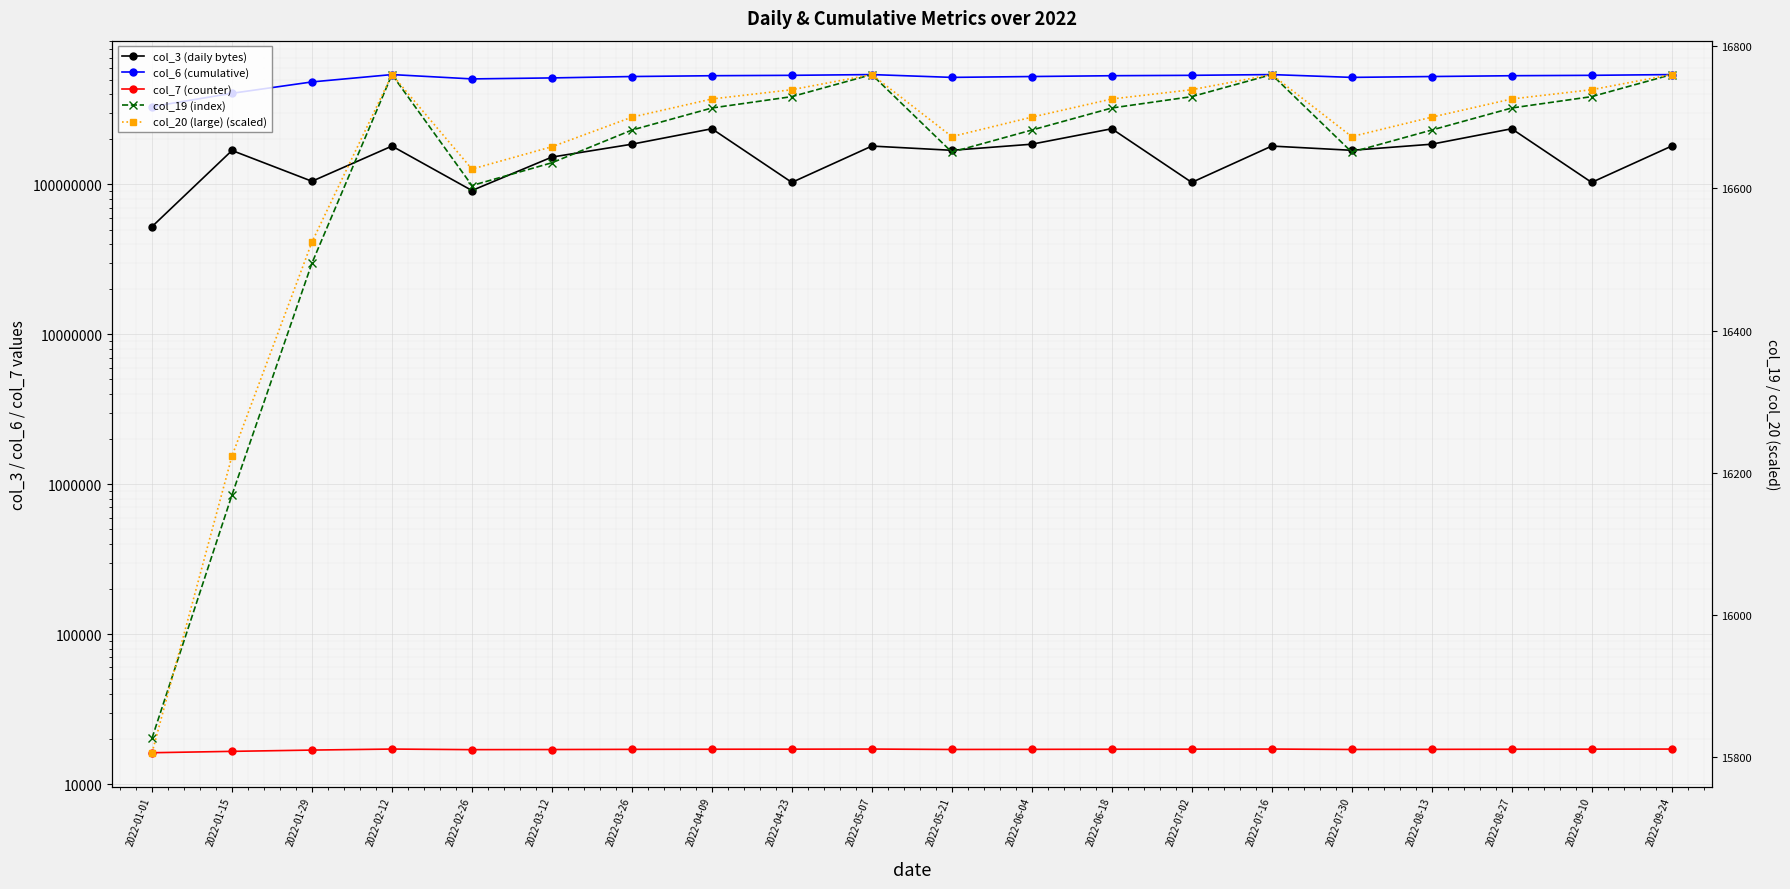

What is the label of the 5th point from the right?

2022-07-30